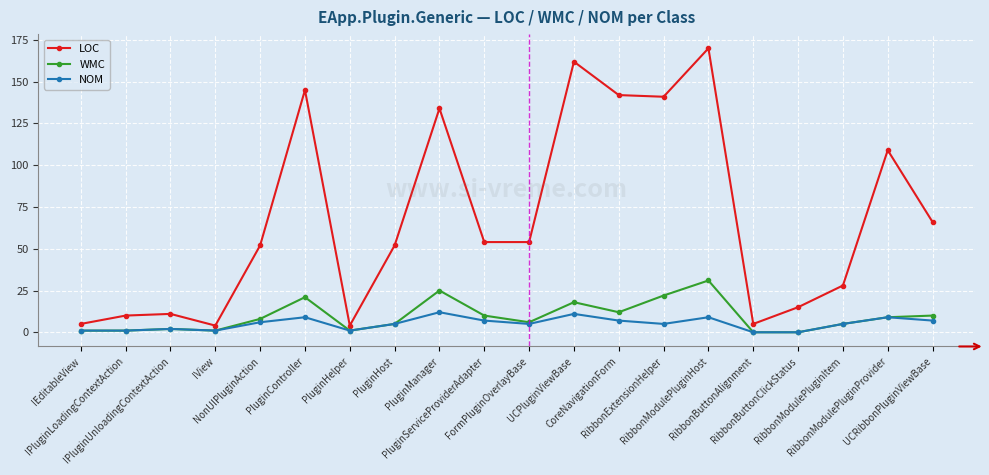

True or false: LOC and NOM intersect in this chart.

False